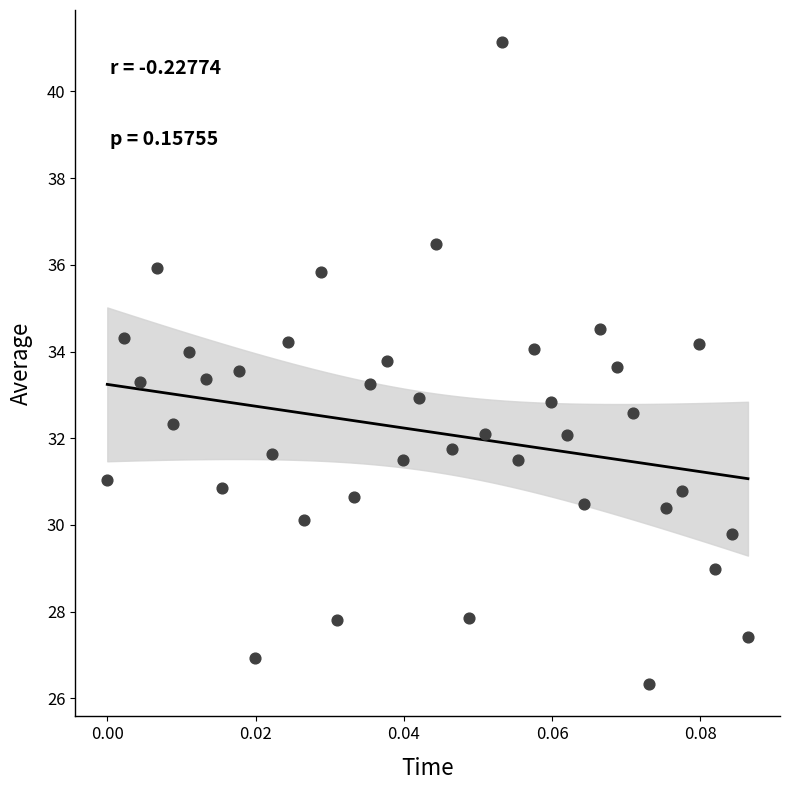

What is the range of Y values (max minus min)?

14.8